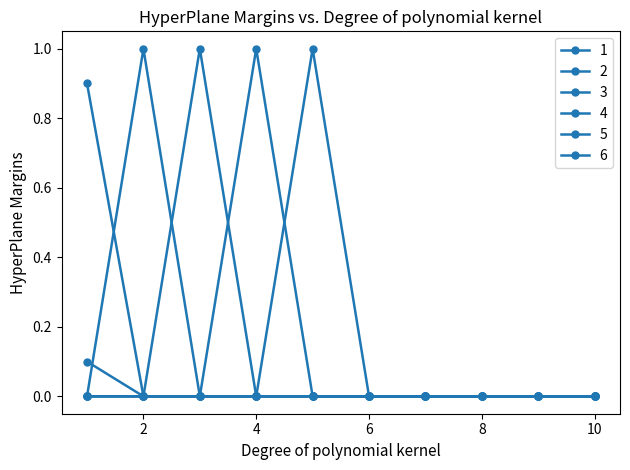

Reading left to right, extract all data points from this chart.

1: 0.1	0.0	0.0	0.0	0.0	0.0	0.0	0.0	0.0	0.0
2: 0.9	0.0	0.0	0.0	0.0	0.0	0.0	0.0	0.0	0.0
3: 0.0	1.0	0.0	0.0	0.0	0.0	0.0	0.0	0.0	0.0
4: 0.0	0.0	1.0	0.0	0.0	0.0	0.0	0.0	0.0	0.0
5: 0.0	0.0	0.0	1.0	0.0	0.0	0.0	0.0	0.0	0.0
6: 0.0	0.0	0.0	0.0	1.0	0.0	0.0	0.0	0.0	0.0